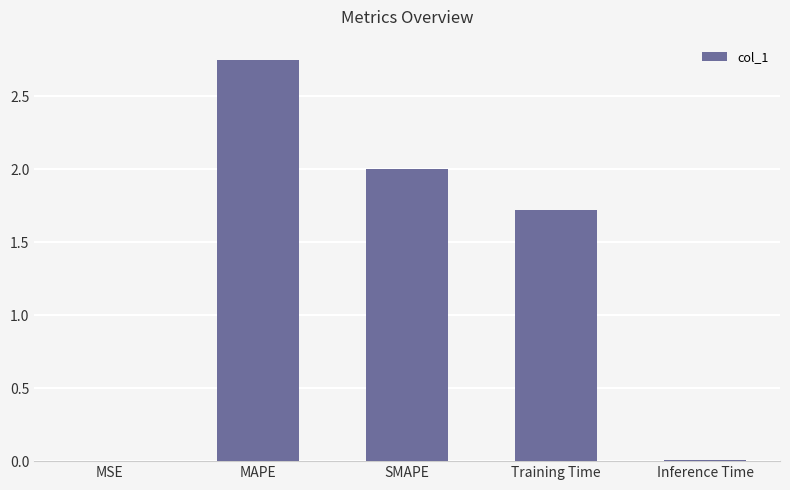

At which category does the chart reach its peak across all series?

MAPE